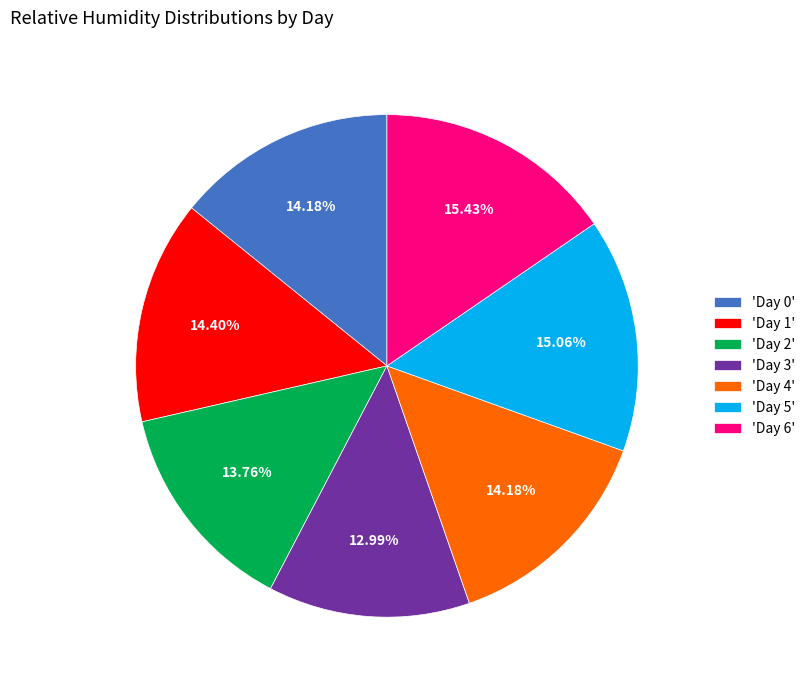

Which has a higher value, 'Day 3' or 'Day 4'?

'Day 4'